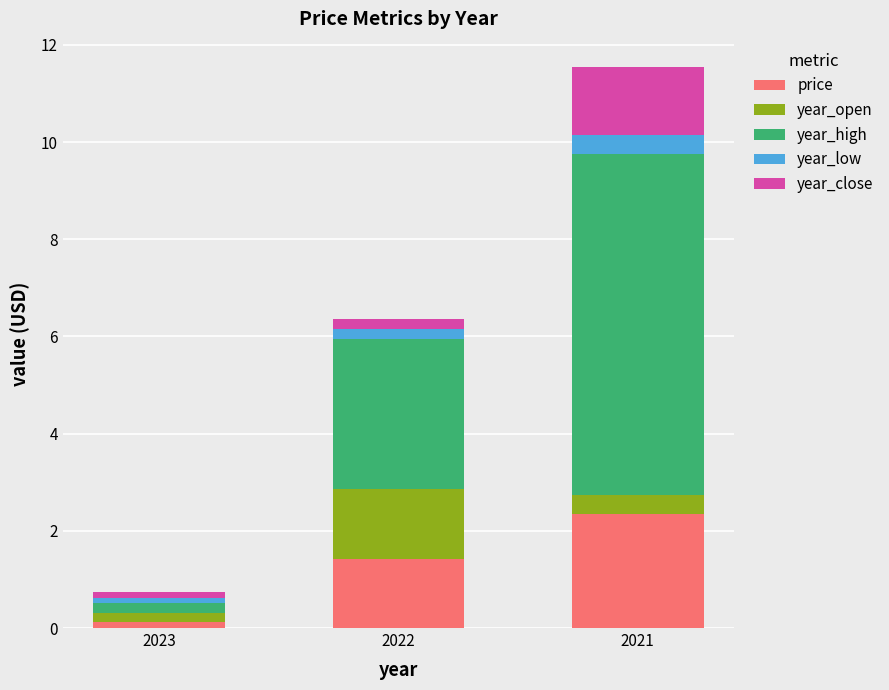

At which category is the sum across all series the highest?

2021